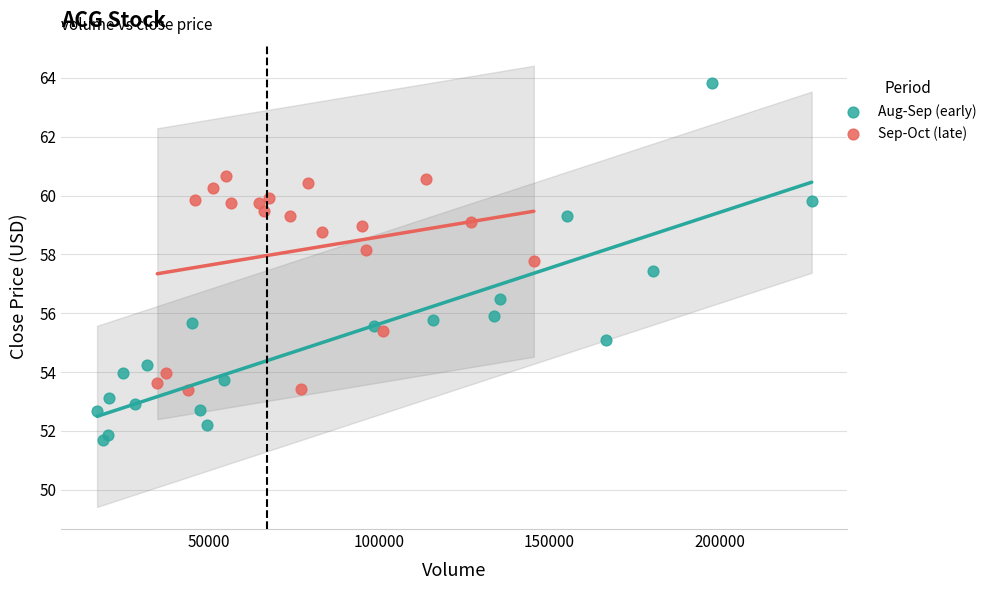

Which series reaches the minimum Y coordinate?

Aug-Sep (early)